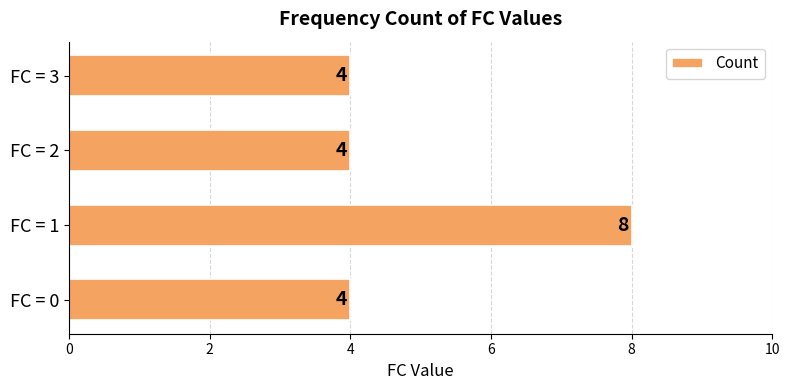

What is the minimum value shown in the chart?

4